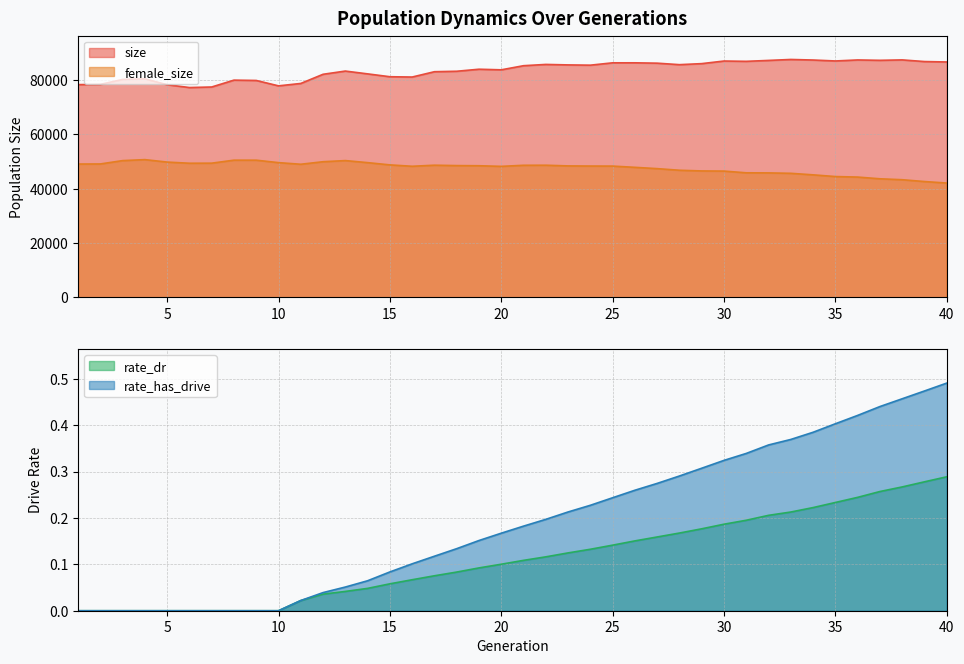

Reading left to right, extract all data points from this chart.

size: 78309.0	78392.0	80214.0	80444.0	78279.0	77238.0	77436.0	79962.0	79841.0	77857.0	78740.0	82113.0	83296.0	82265.0	81214.0	81102.0	83060.0	83229.0	83975.0	83757.0	85271.0	85739.0	85565.0	85467.0	86331.0	86334.0	86202.0	85655.0	86036.0	86991.0	86879.0	87214.0	87567.0	87359.0	87014.0	87388.0	87249.0	87407.0	86801.0	86644.0
female_size: 49087.0	49117.0	50347.0	50712.0	49807.0	49383.0	49408.0	50512.0	50506.0	49605.0	49008.0	49940.0	50359.0	49603.0	48777.0	48267.0	48657.0	48515.0	48461.0	48233.0	48629.0	48651.0	48402.0	48352.0	48331.0	47875.0	47396.0	46802.0	46549.0	46493.0	45860.0	45828.0	45673.0	45113.0	44484.0	44292.0	43659.0	43318.0	42646.0	42094.0
rate_dr: 0.0	0.0	0.0	0.0	0.0	0.0	0.0	0.0	0.0	0.0	0.0	0.0	0.0	0.0	0.1	0.1	0.1	0.1	0.1	0.1	0.1	0.1	0.1	0.1	0.1	0.2	0.2	0.2	0.2	0.2	0.2	0.2	0.2	0.2	0.2	0.2	0.3	0.3	0.3	0.3
rate_has_drive: 0.0	0.0	0.0	0.0	0.0	0.0	0.0	0.0	0.0	0.0	0.0	0.0	0.1	0.1	0.1	0.1	0.1	0.1	0.2	0.2	0.2	0.2	0.2	0.2	0.2	0.3	0.3	0.3	0.3	0.3	0.3	0.4	0.4	0.4	0.4	0.4	0.4	0.5	0.5	0.5